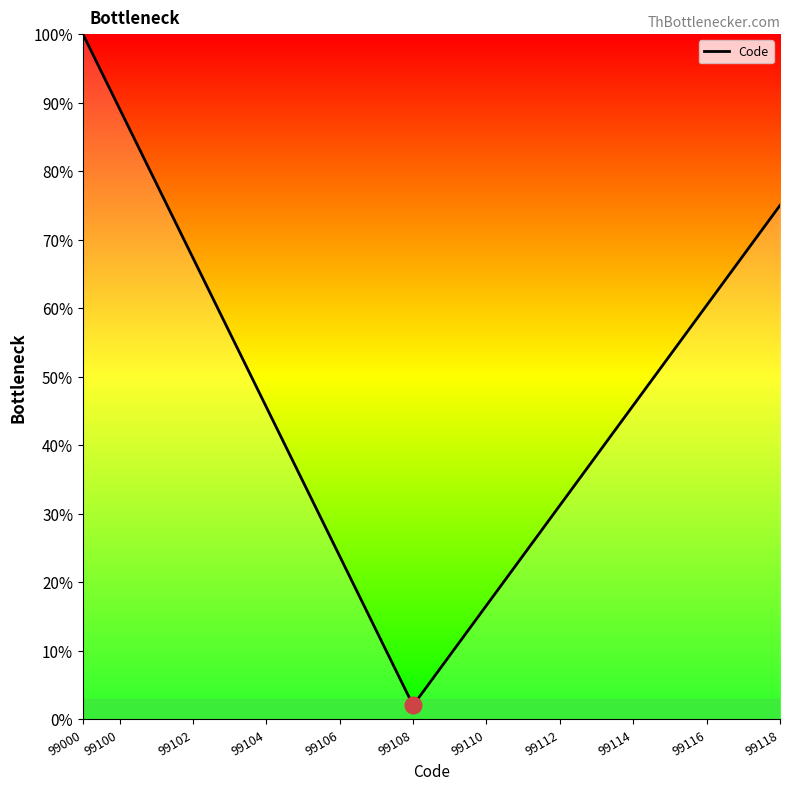

True or false: the data has more than 0 interior local peaks.

False